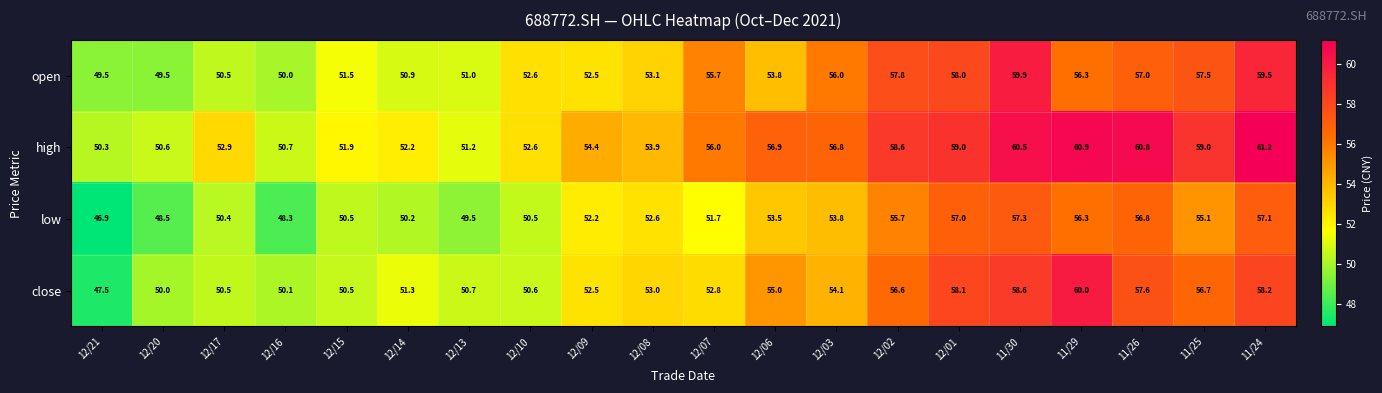

Between 12/10 and 12/09, which series saw the biggest shift?

close